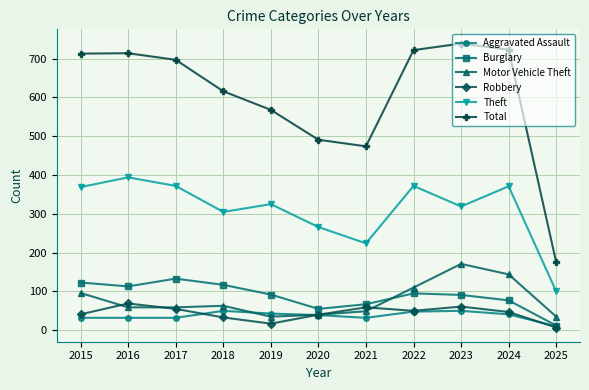

How many values in the Theft series are below 325?

5